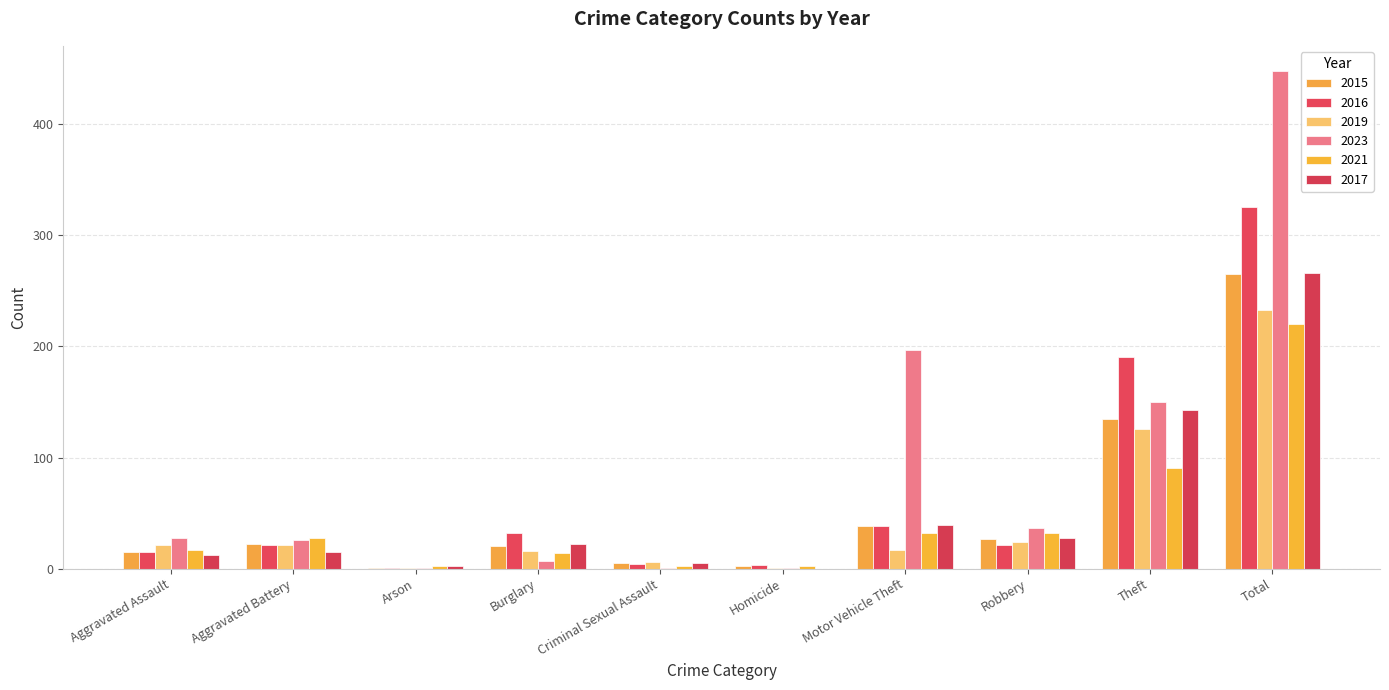

What is the difference between the maximum and second lowest values in the 2016 series?

322